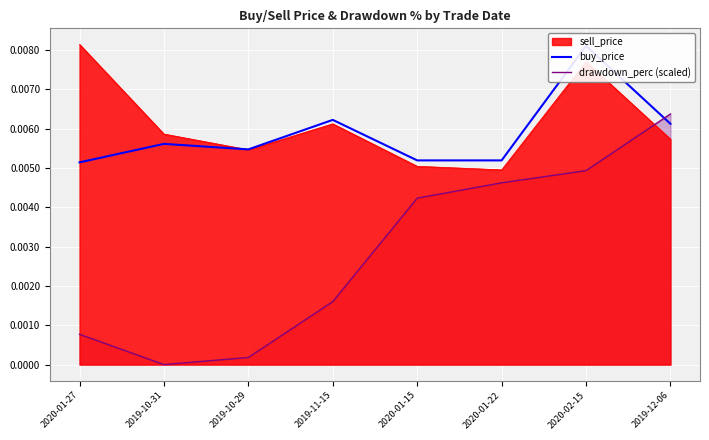

How many lines are shown in the chart?

2